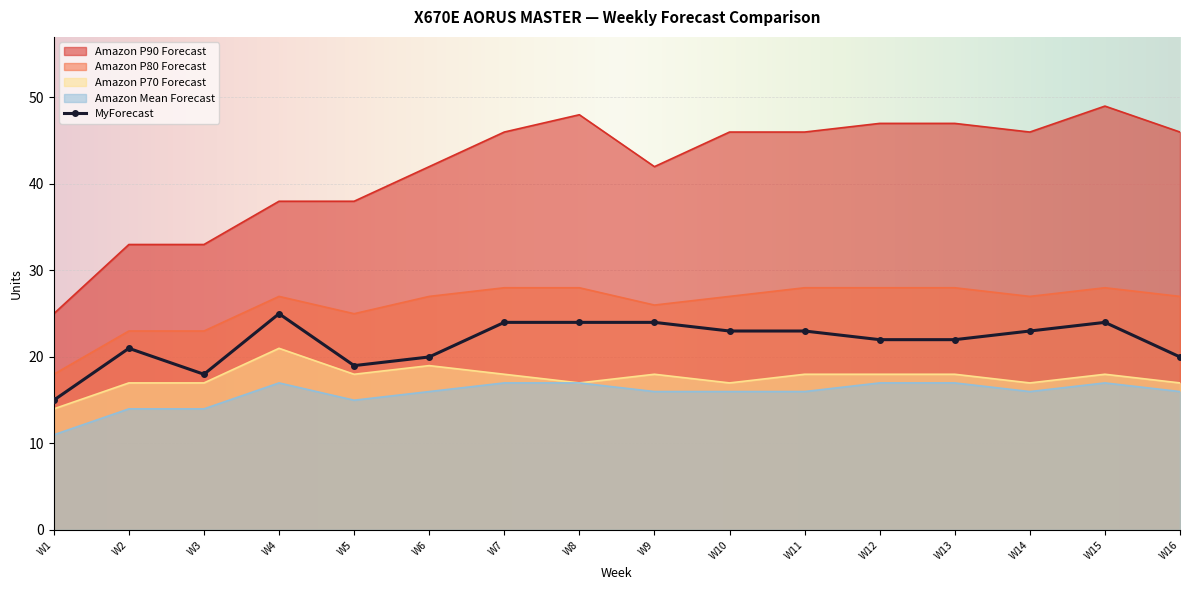

Which series has the largest total across all categories?

Amazon P90 Forecast